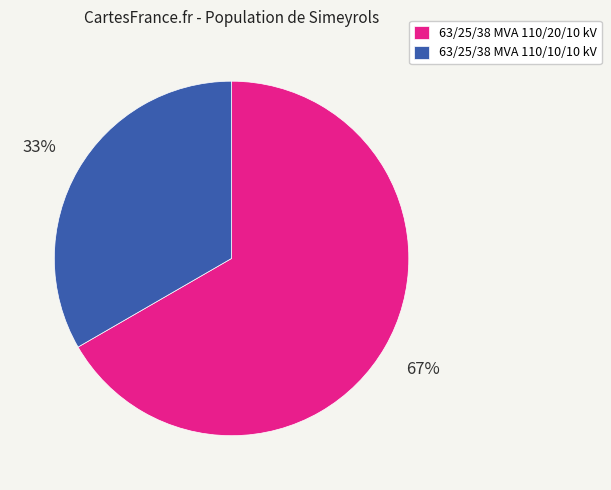

Which has a higher value, 63/25/38 MVA 110/10/10 kV or 63/25/38 MVA 110/20/10 kV?

63/25/38 MVA 110/20/10 kV